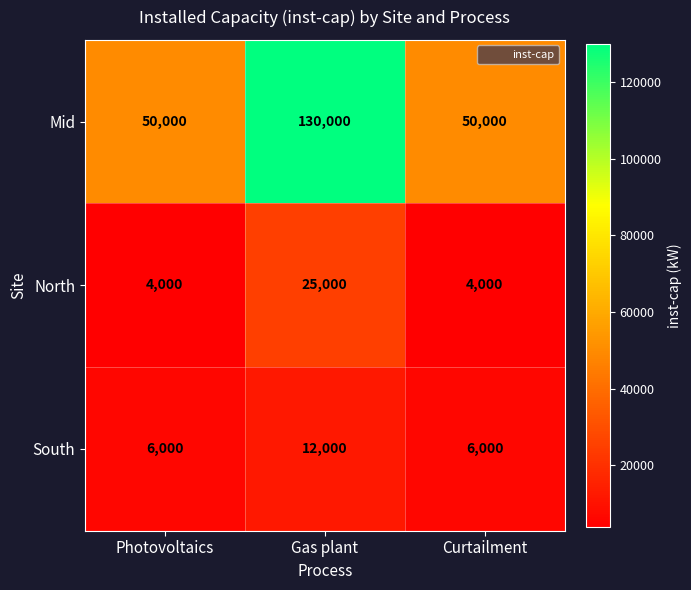

Which category has the highest value across all series?

Gas plant